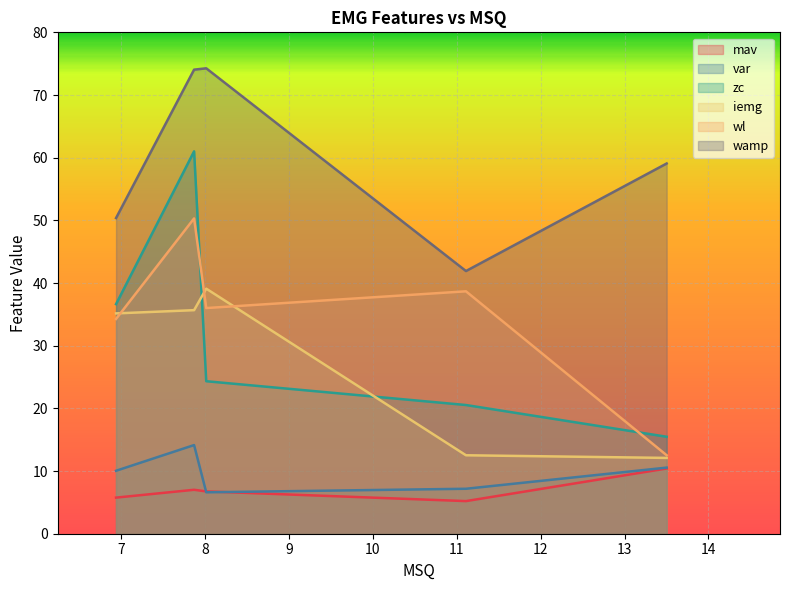

What is the difference between the highest and lowest values at 11.11111119389534?

36.7